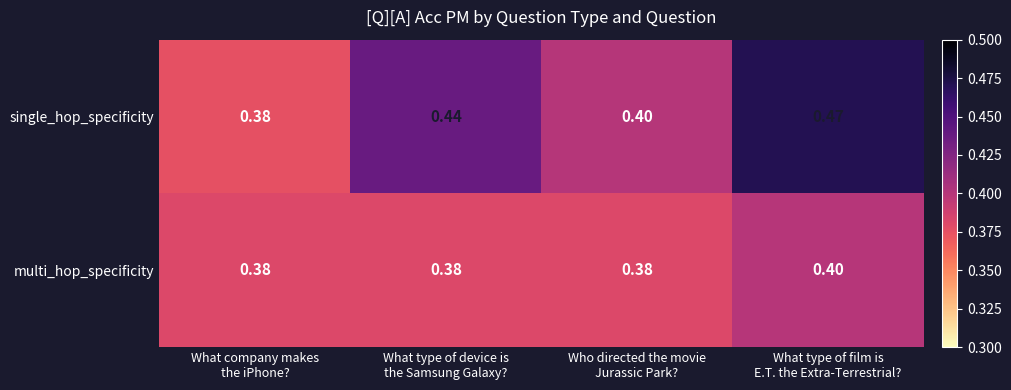

Which series has the largest range (max minus min)?

single_hop_specificity